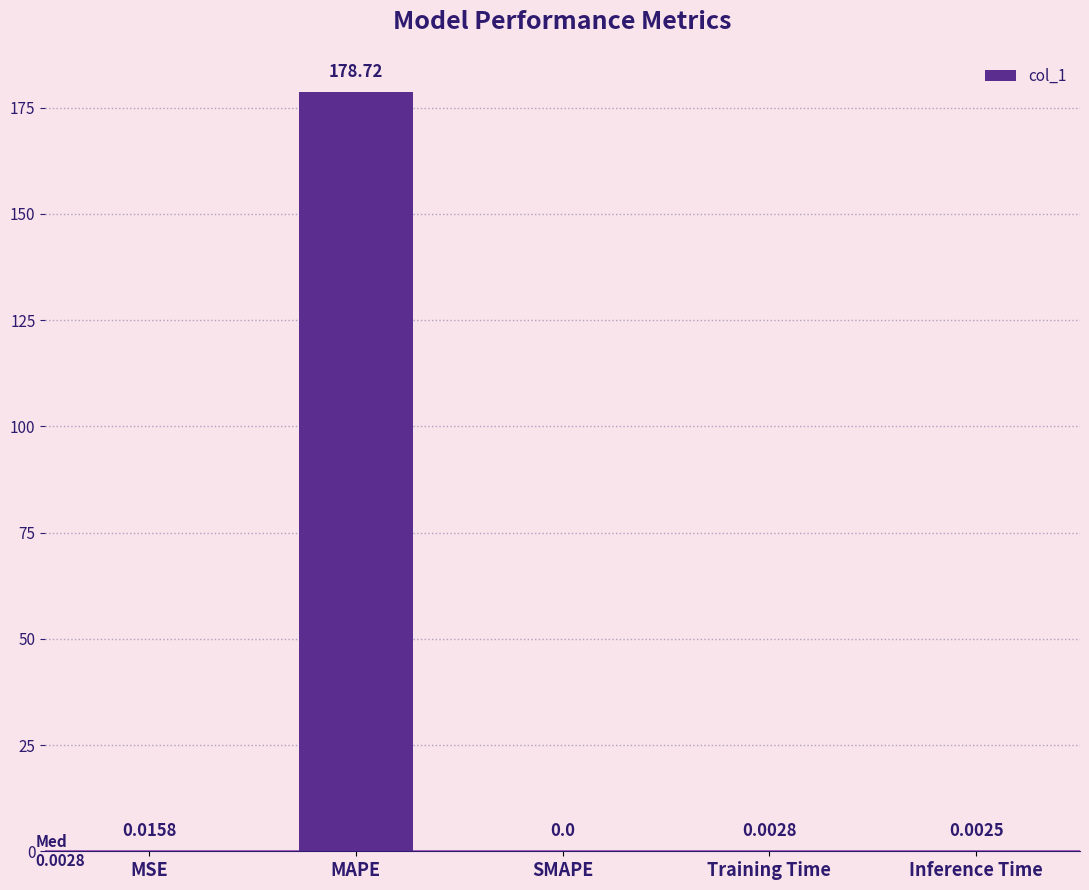

Is it true that the value at Inference Time is 0.0?

True